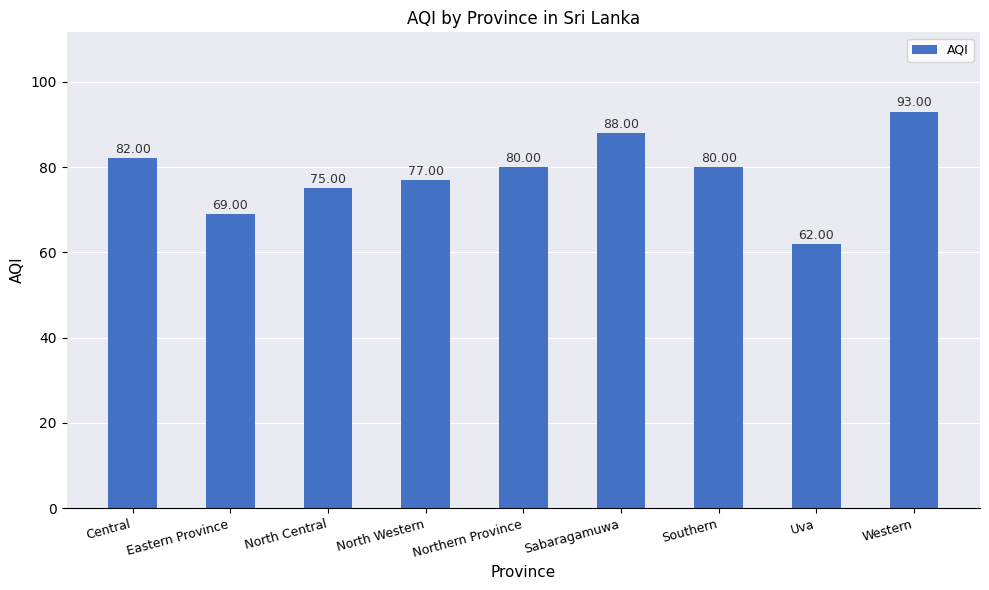

What is the greatest value displayed?

93